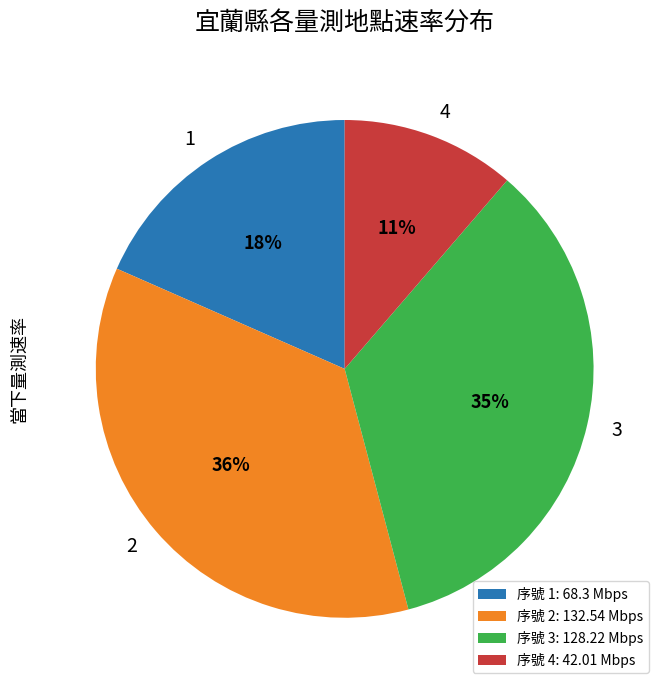

Rank the categories by value from highest to lowest.

序號 2: 132.54 Mbps, 序號 3: 128.22 Mbps, 序號 1: 68.3 Mbps, 序號 4: 42.01 Mbps